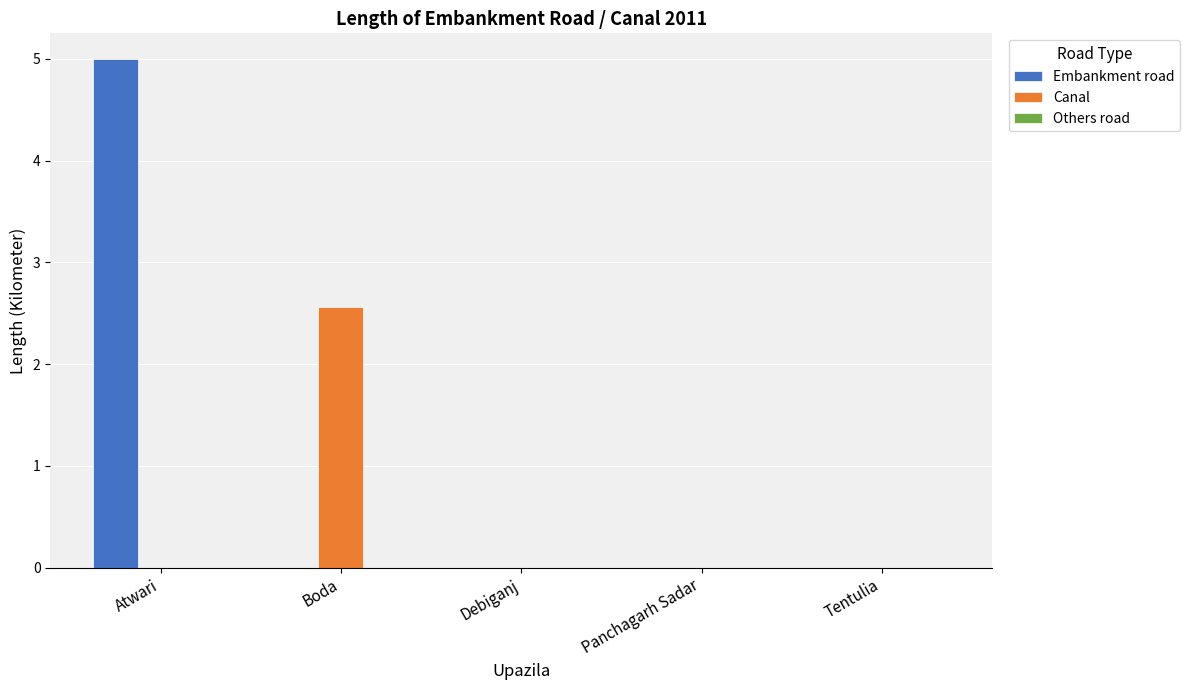

What is the highest value of the Canal series?

2.6